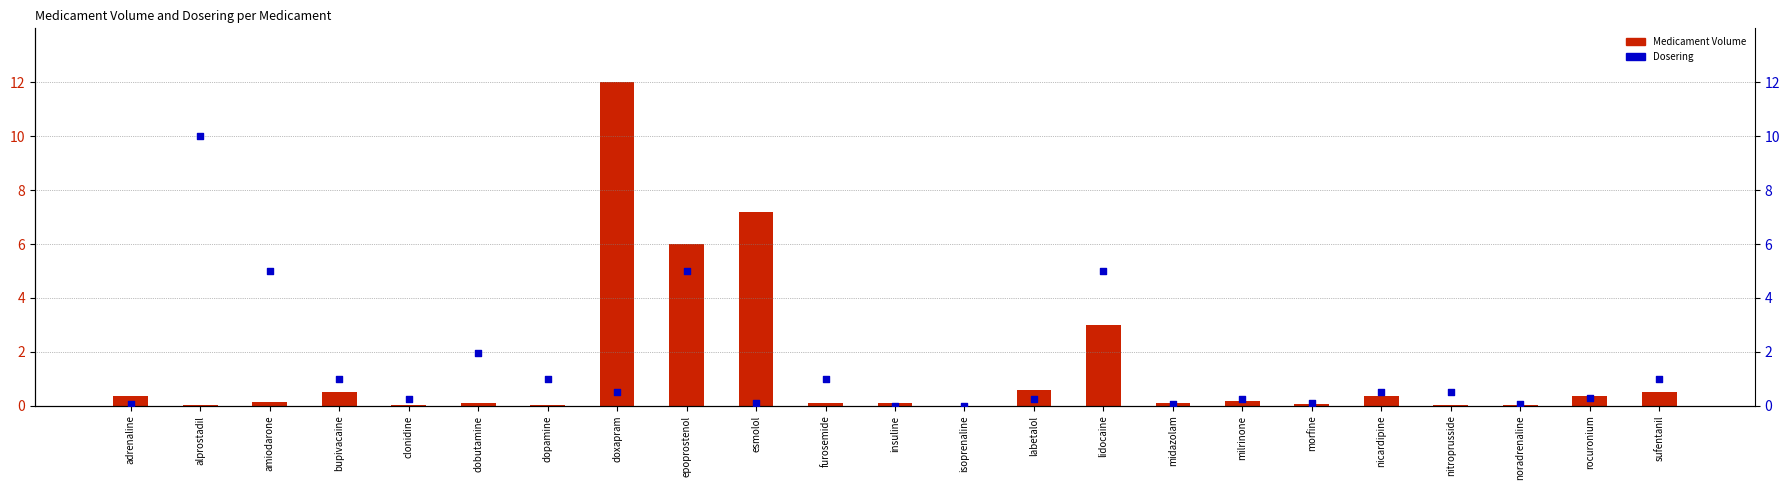

Which series reaches the minimum Y coordinate?

Medicament Volume